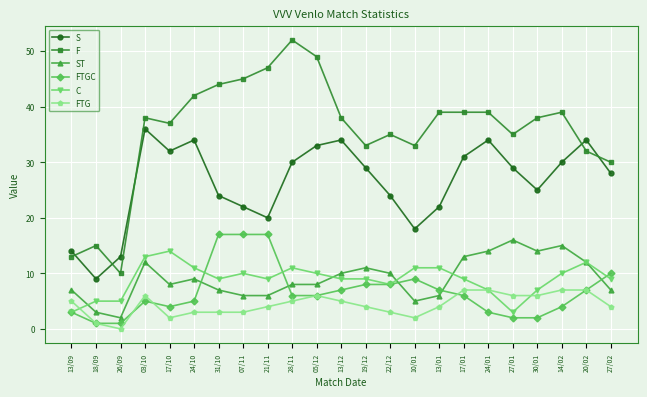

Read the ST value at 14/02.

15